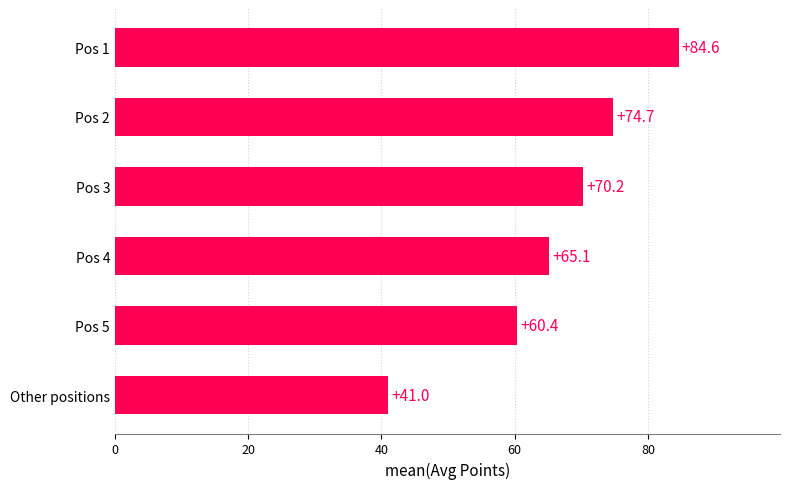

Rank the categories by value from lowest to highest.

Other positions, Pos 5, Pos 4, Pos 3, Pos 2, Pos 1